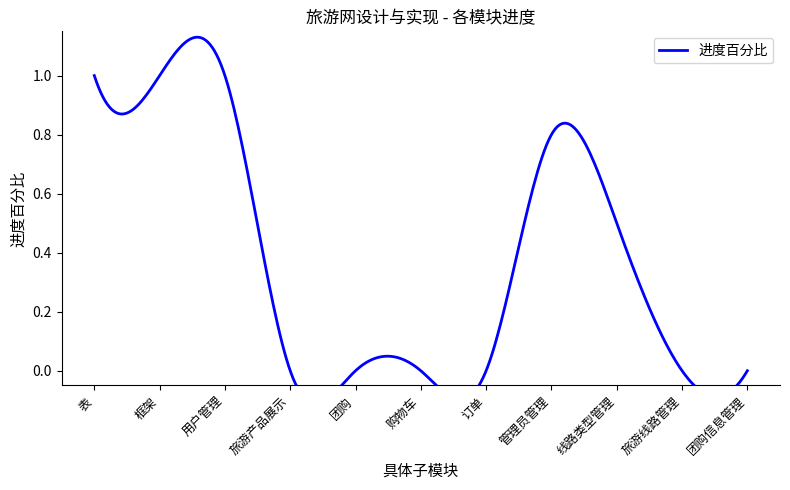

Reading right to left, list all the values displayed in this chart.

团购信息管理=0.0	旅游线路管理=0.0	线路类型管理=0.5	管理员管理=0.8	订单=0.0	购物车=0.0	团购=0.0	旅游产品展示=0.0	用户管理=1.0	框架=1.0	表=1.0